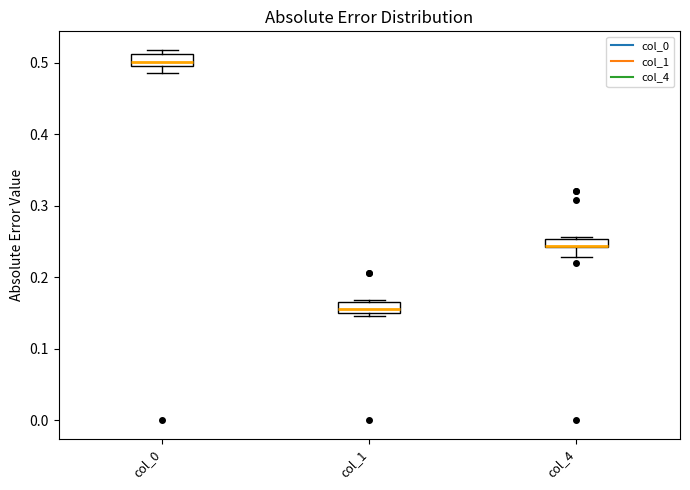

Where is the lower edge of the box for col_1 on the y-axis? The values are not printed on the chart, so give them approximately, as read against the axis.

0.15